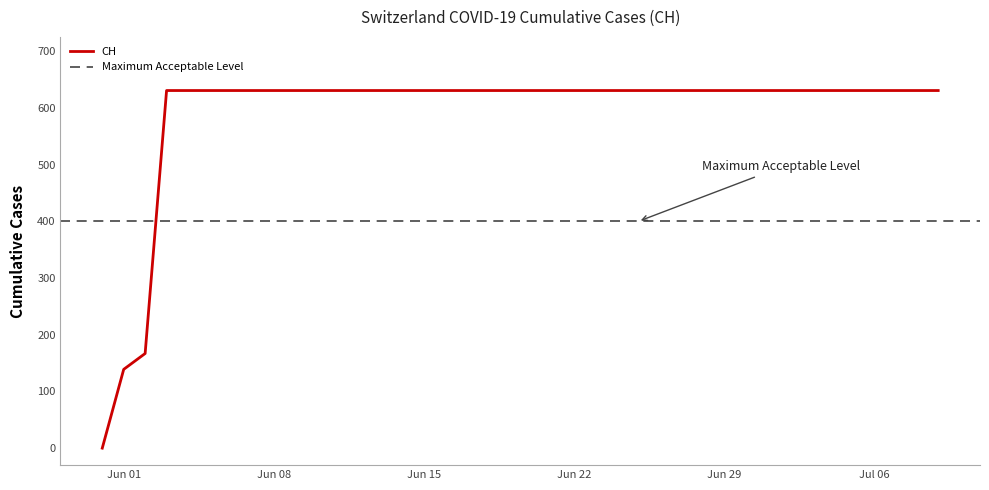

What is the average value?

591